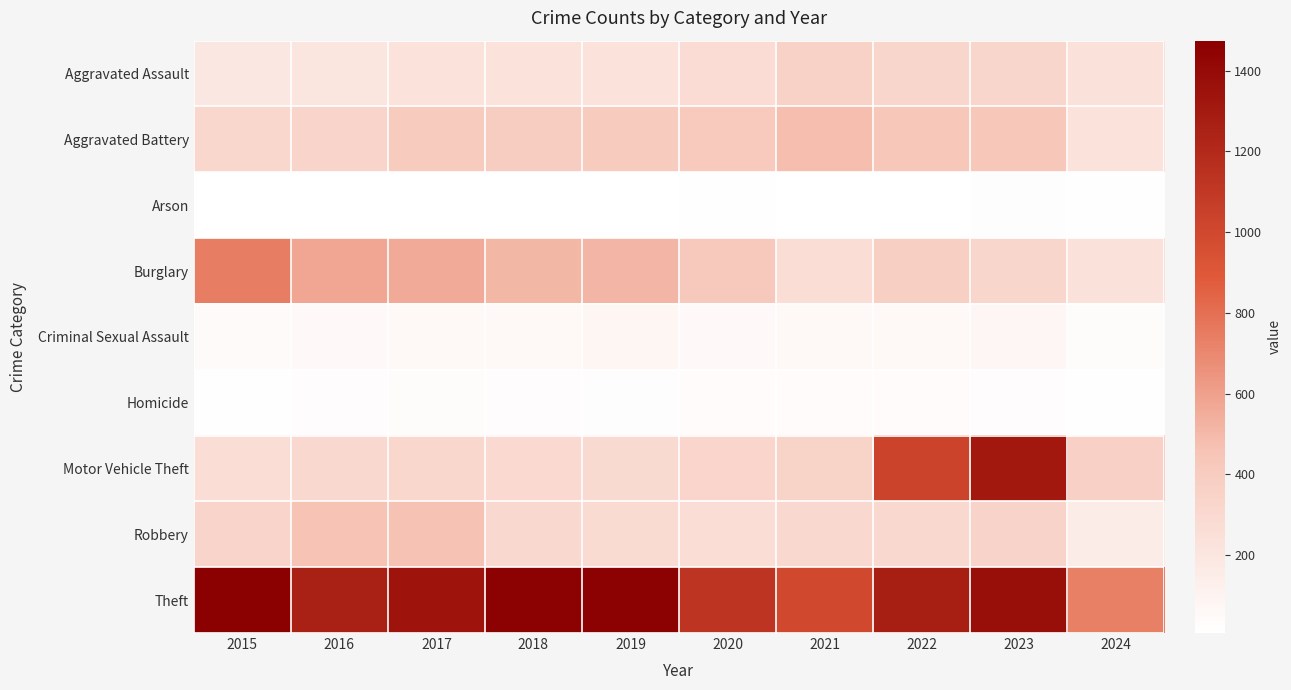

Reading left to right, transcribe all the data shown in this chart.

Aggravated Assault: 2015=194	2016=206	2017=225	2018=225	2019=223	2020=273	2021=352	2022=327	2023=320	2024=233
Aggravated Battery: 2015=316	2016=336	2017=400	2018=389	2019=407	2020=416	2021=479	2022=439	2023=432	2024=221
Arson: 2015=9	2016=7	2017=10	2018=7	2019=12	2020=17	2021=12	2022=12	2023=19	2024=14
Burglary: 2015=738	2016=576	2017=562	2018=506	2019=517	2020=425	2021=261	2022=379	2023=317	2024=235
Criminal Sexual Assault: 2015=46	2016=50	2017=62	2018=60	2019=77	2020=48	2021=61	2022=55	2023=72	2024=34
Homicide: 2015=15	2016=26	2017=33	2018=25	2019=22	2020=41	2021=38	2022=36	2023=28	2024=18
Motor Vehicle Theft: 2015=263	2016=304	2017=312	2018=298	2019=290	2020=333	2021=348	2022=1031	2023=1311	2024=366
Robbery: 2015=337	2016=454	2017=460	2018=301	2019=287	2020=263	2021=300	2022=304	2023=341	2024=155
Theft: 2015=1474	2016=1259	2017=1339	2018=1461	2019=1459	2020=1120	2021=998	2022=1279	2023=1378	2024=733